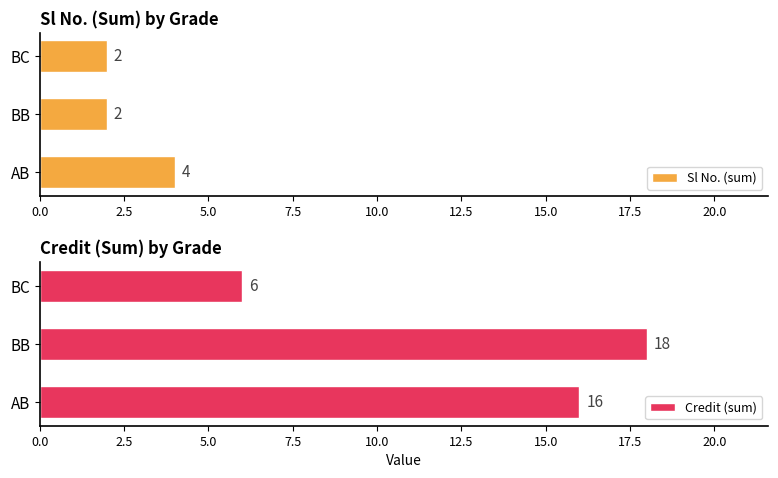

Does the chart contain stacked bars?

No